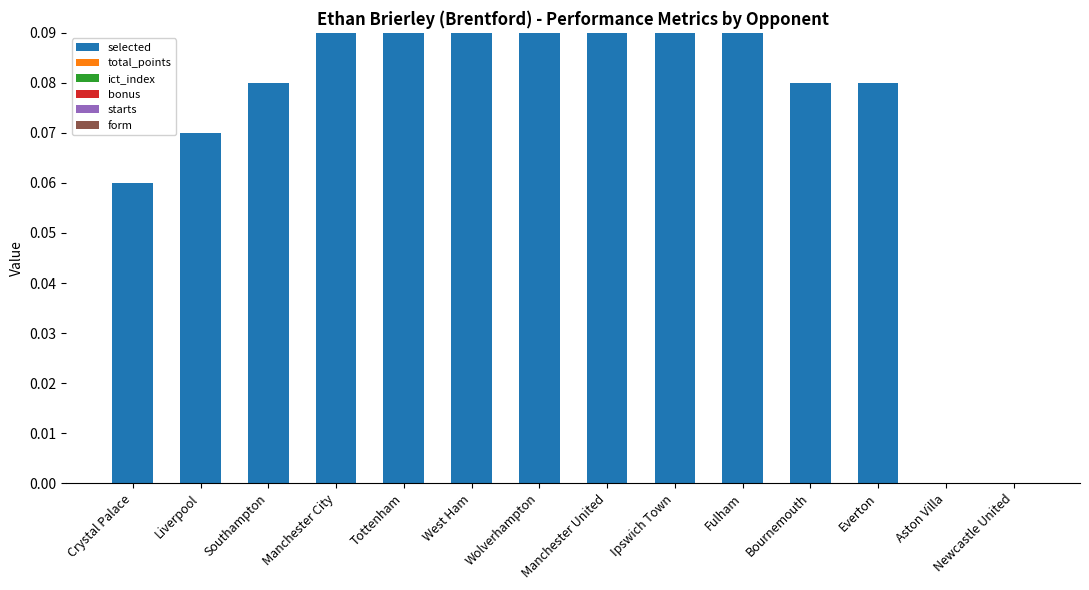

Between Manchester United and Southampton, which is larger?

Manchester United